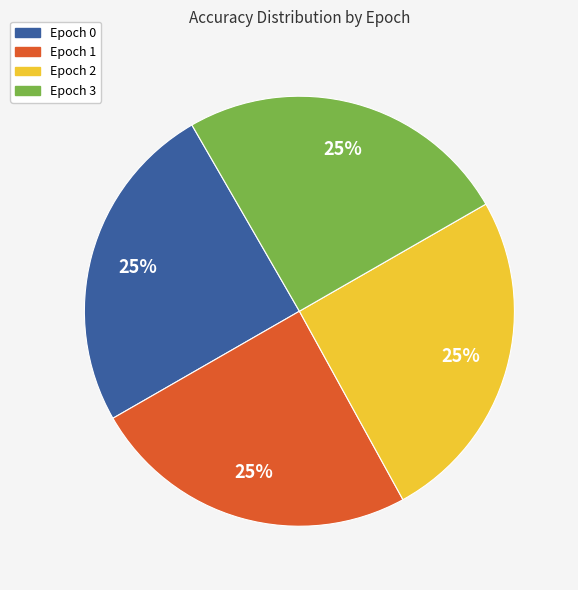

What percentage is the Epoch 2 slice, to the nearest percent?

25%